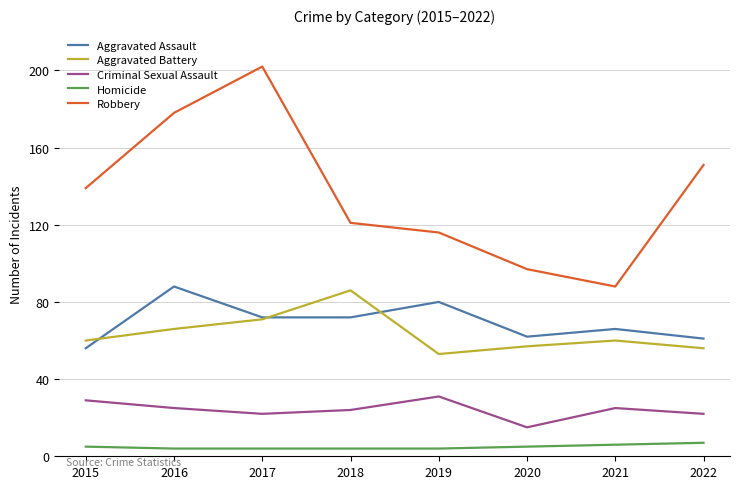

Which series has the largest range (max minus min)?

Robbery